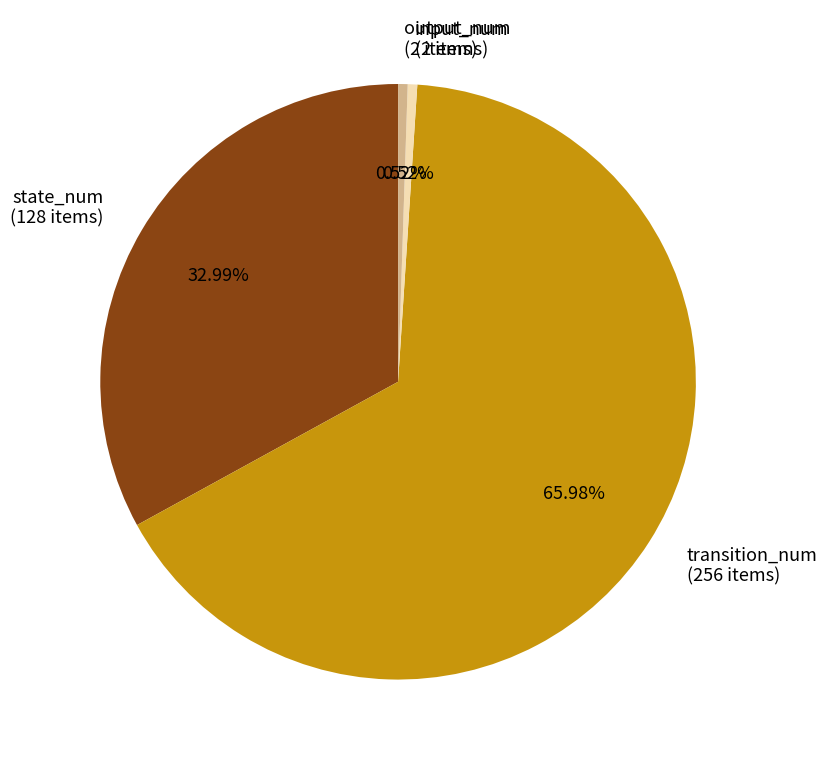

The output_num slice represents 11% of the pie. True or false?

False